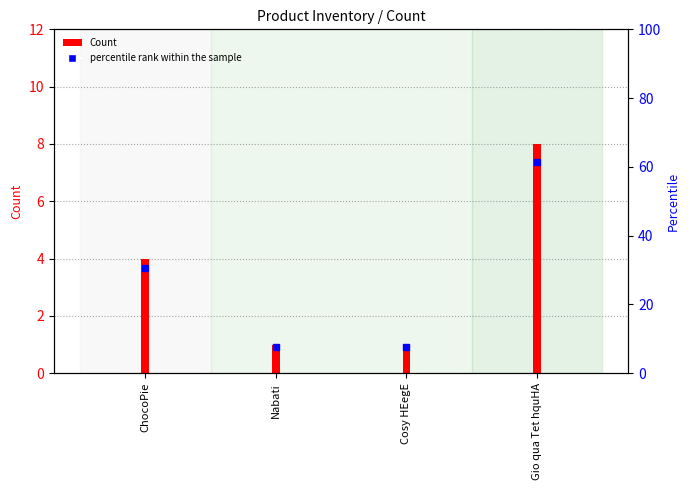

What is the ratio of the value at Nabati to the value at ChocoPie?

0.2